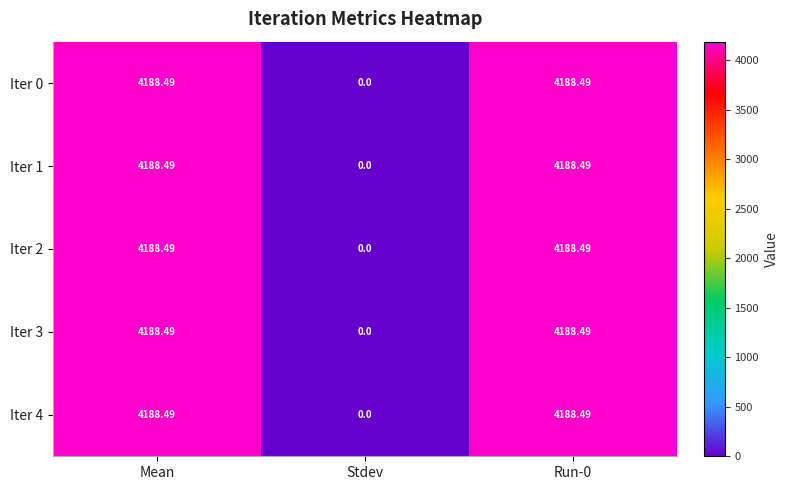

At which label does Iter 1 first exceed 4188?

Mean